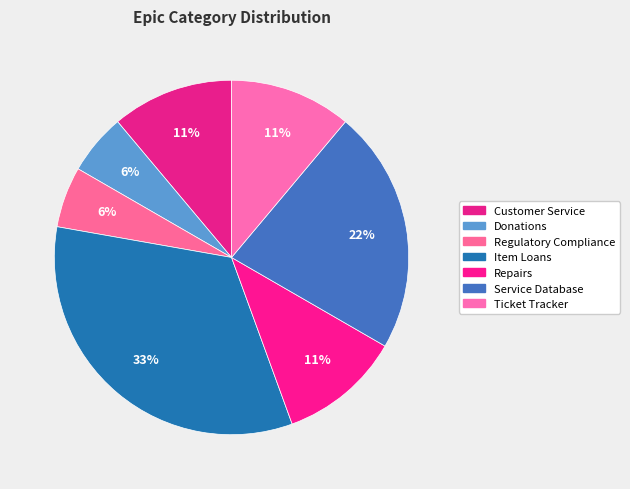

Which slice is the largest?

Item Loans